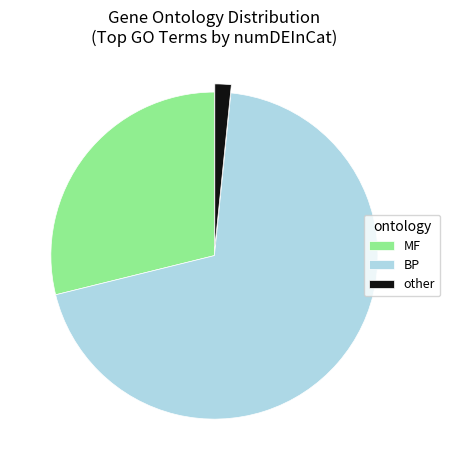

Is there any slice that represents more than half of the pie?

Yes